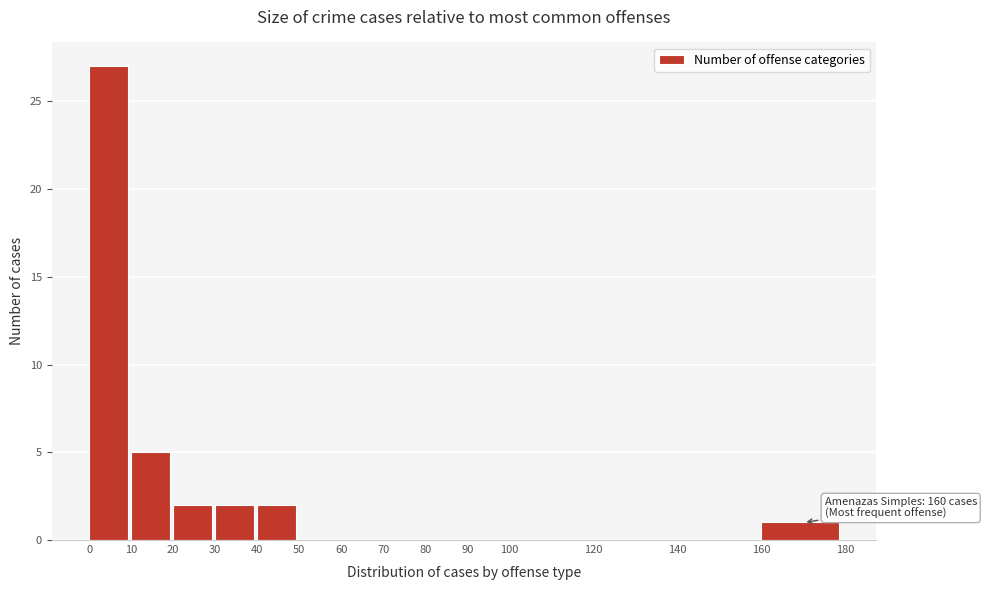

Which range on the x-axis has the tallest bar?

0 to 10